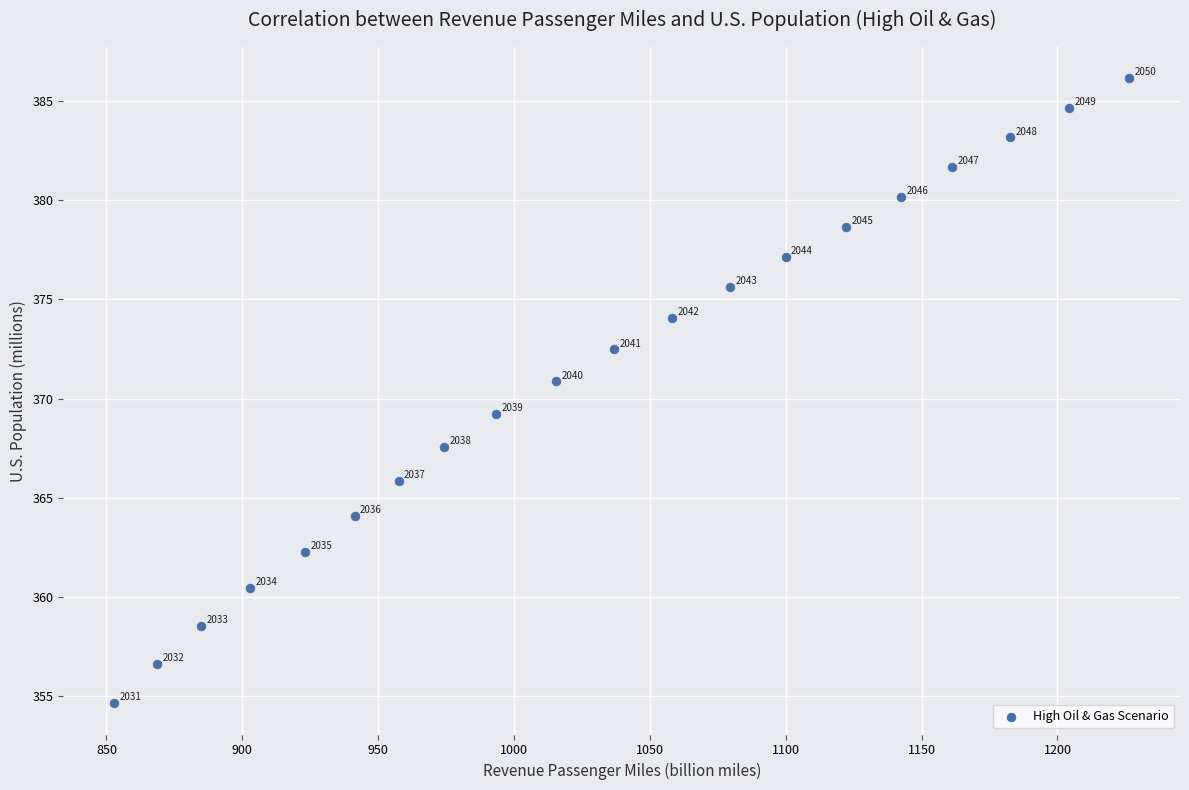

What Y value in the scatter plot is closest to 370?

369.2